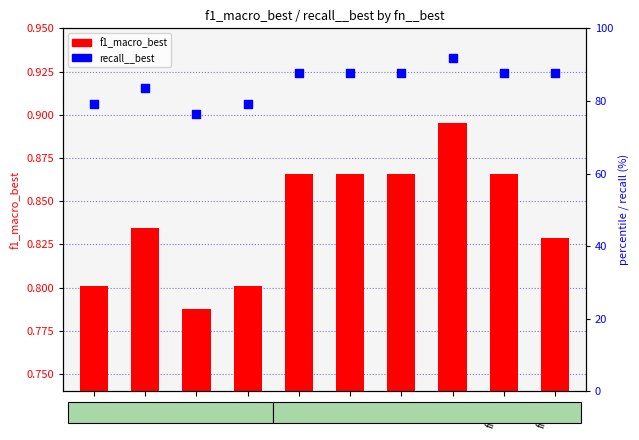

Is the value of recall__best at fn=3 greater than the value of f1_macro_best at fn=10?

Yes